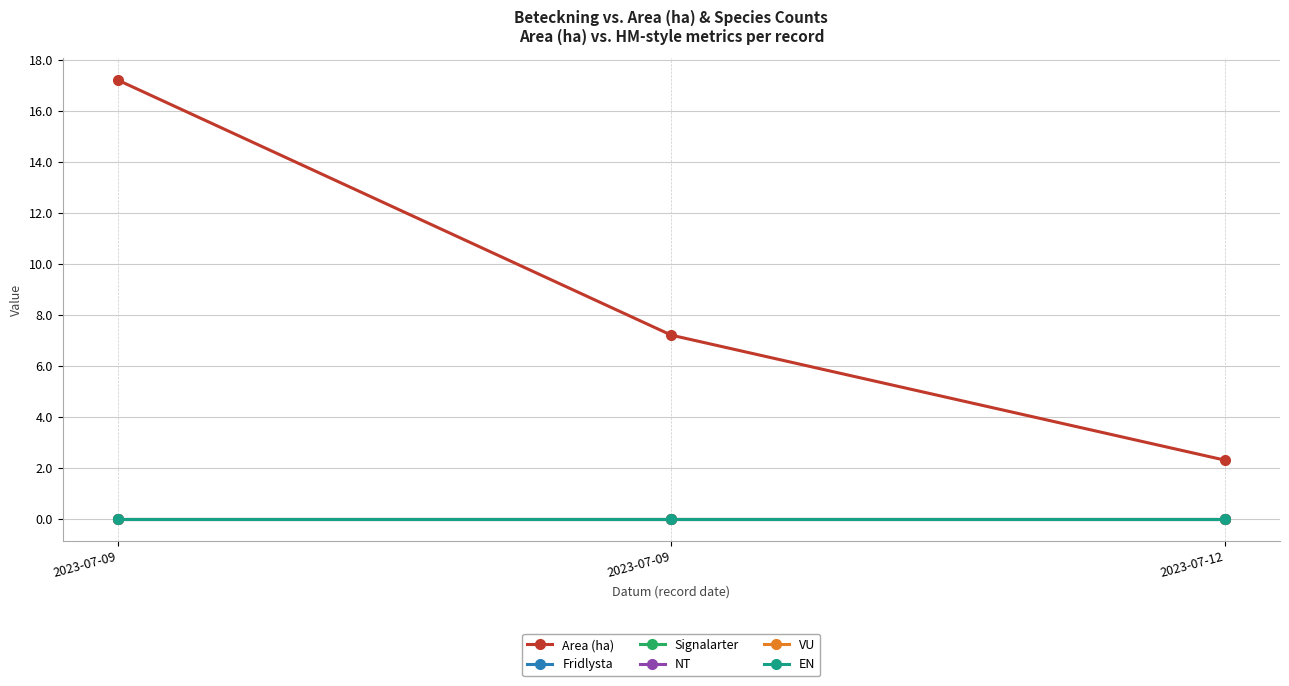

True or false: Fridlysta has a value of 0.0 at 2023-07-09.

True